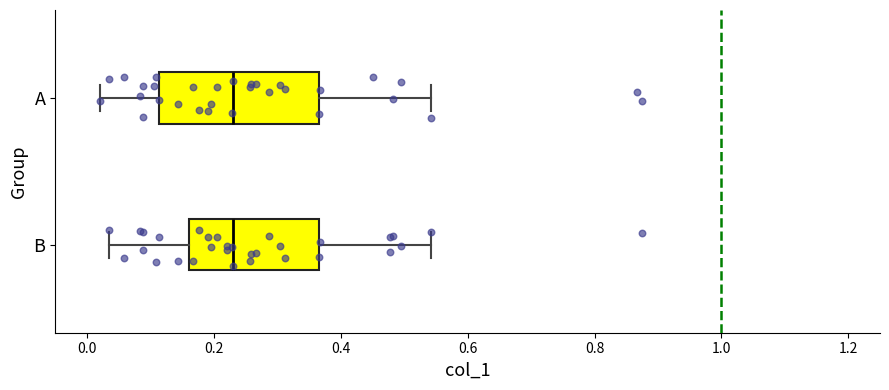

Reading bottom to top, transcribe this box plot: for each box, give where its median line is, the range the box spans, and where its two whiskers end, as read against the x-axis. The values are not printed on the chart, so give them approximately, as read against the axis.

B: median 0.22, box 0.16 to 0.36, whiskers 0.04 to 0.54
A: median 0.22, box 0.12 to 0.36, whiskers 0.02 to 0.54